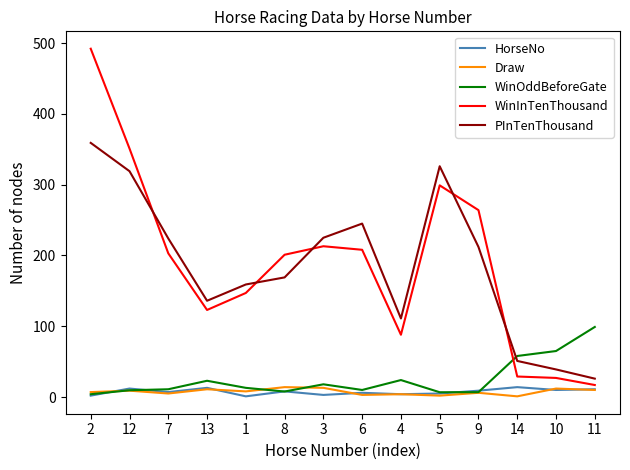

What is the sum of all WinInTenThousand values?

2662.0